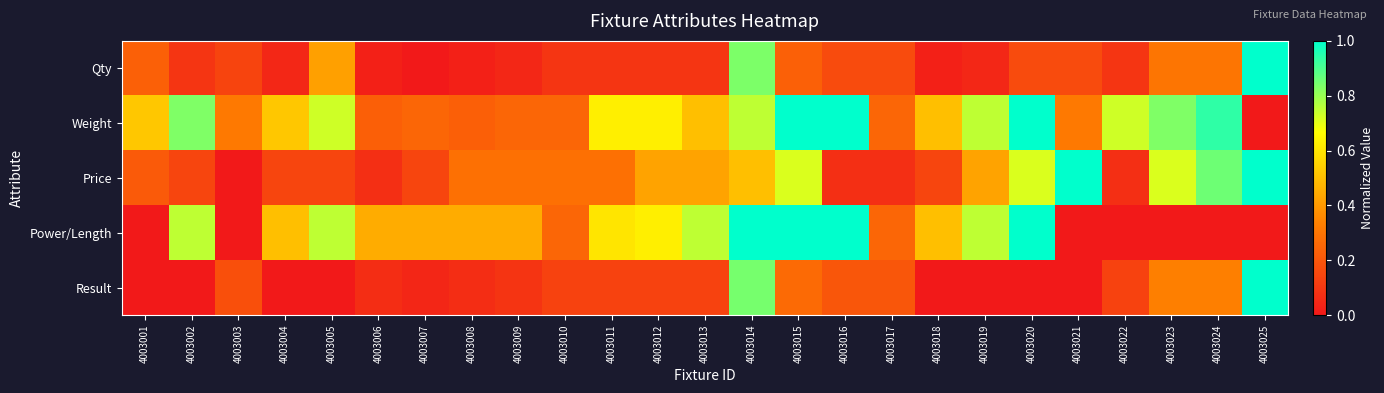

How many distinct data groups are displayed?

5